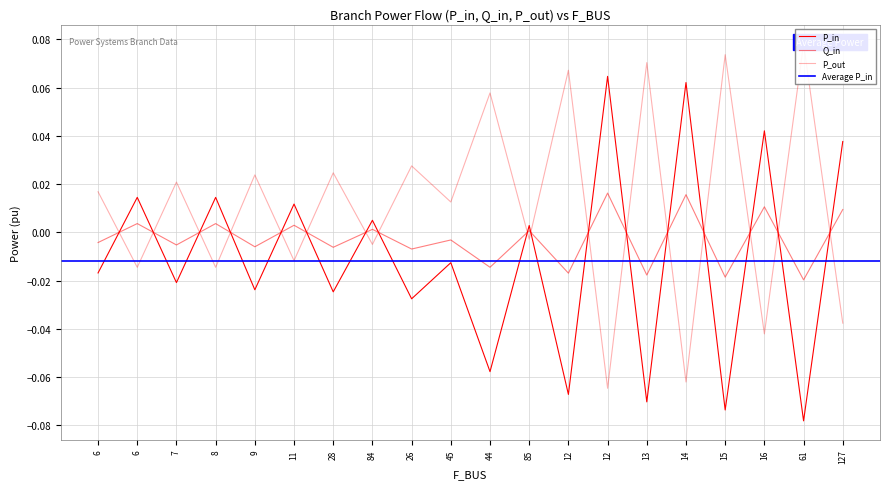

What is the label of the 13th point from the left?

12